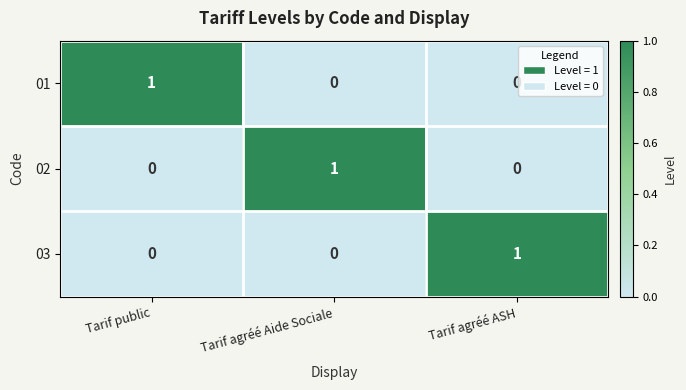

At how many categories does at least one series exceed 0?

3